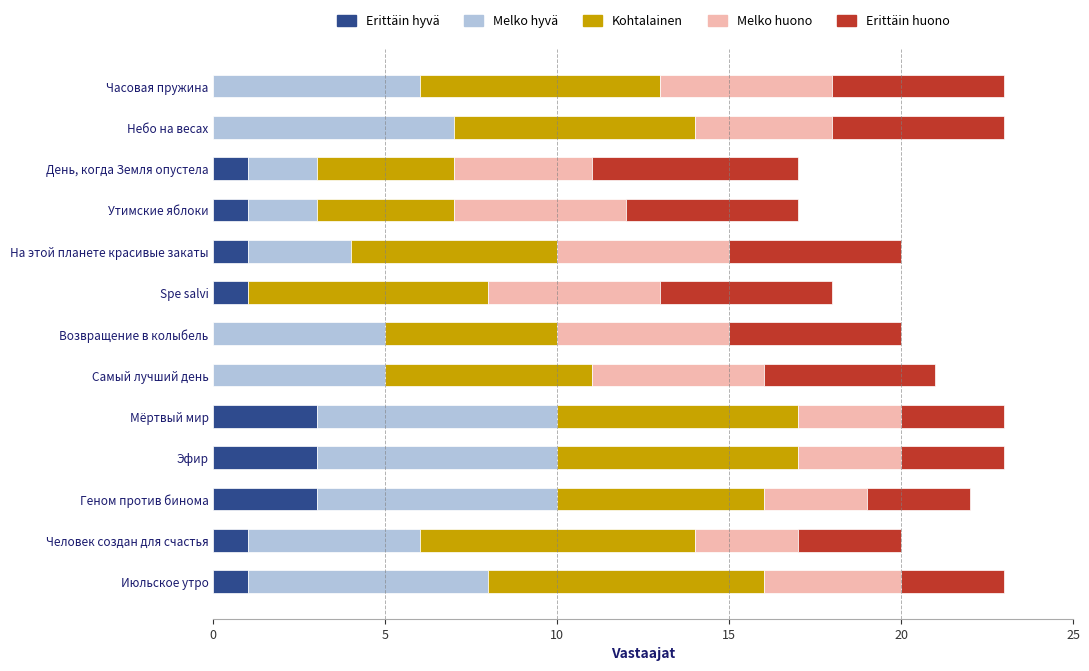

The value of Erittäin hyvä at Небо на весах is 0. True or false?

True